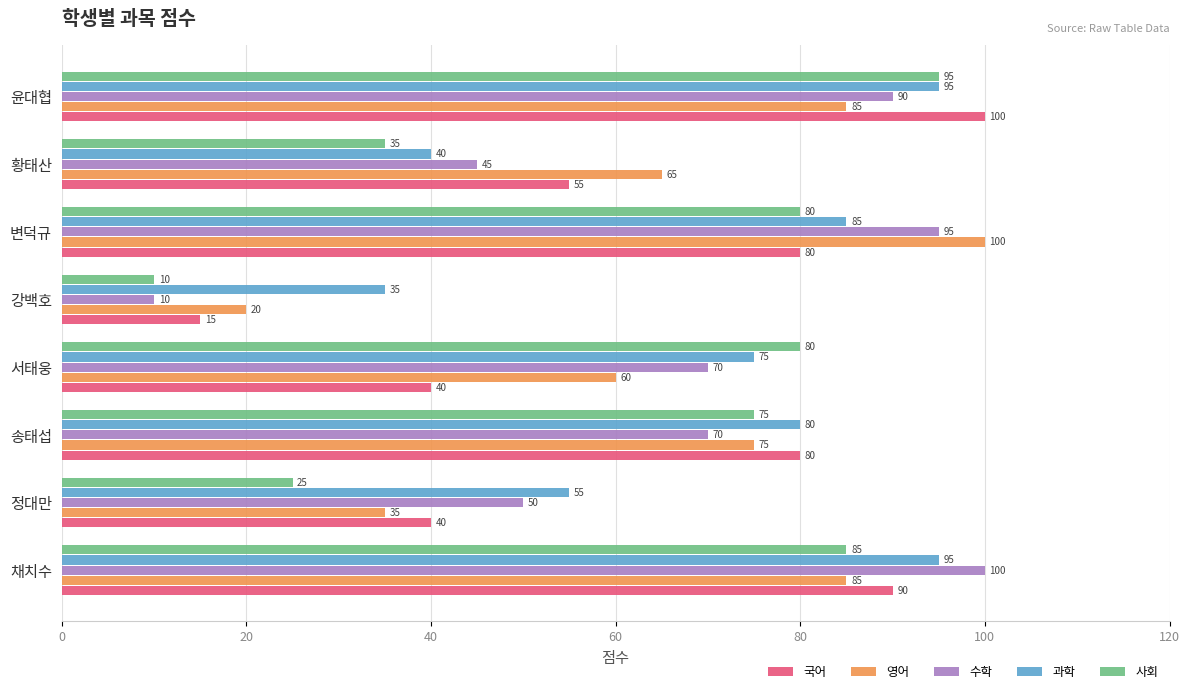

Which series has the widest spread of values?

수학